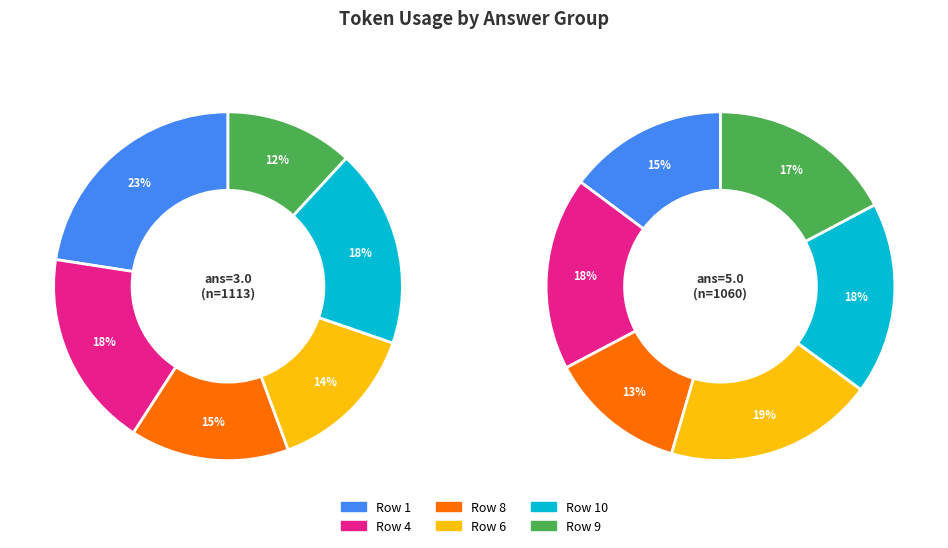

To the nearest percent, what is the average slice percentage?

17%